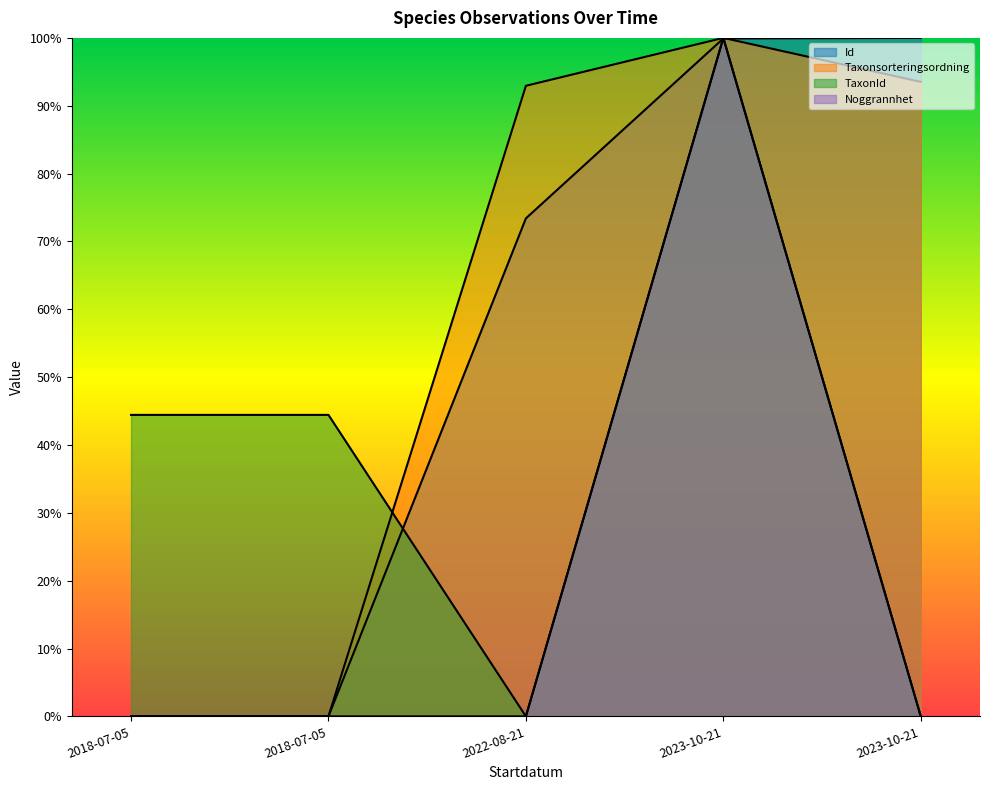

True or false: Noggrannhet and TaxonId intersect in this chart.

False